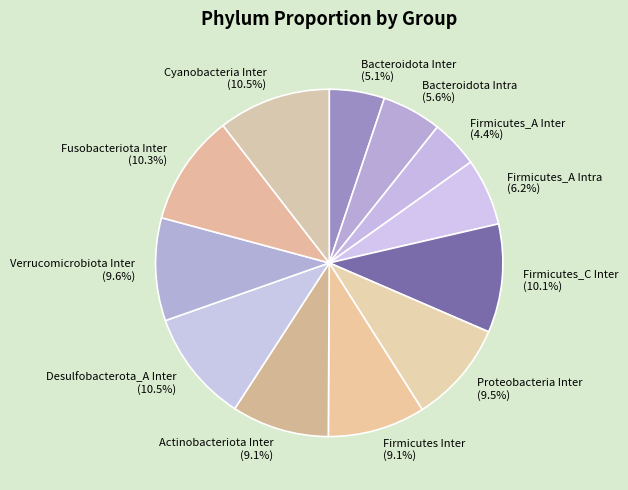

Which category has the smallest portion of the pie?

Firmicutes_A Inter